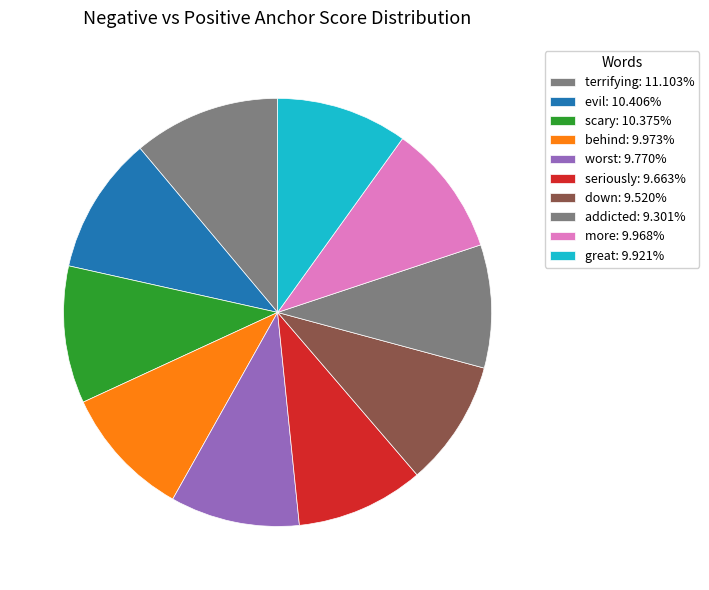

Rank the categories by value from lowest to highest.

addicted, down, seriously, worst, great, more, behind, scary, evil, terrifying